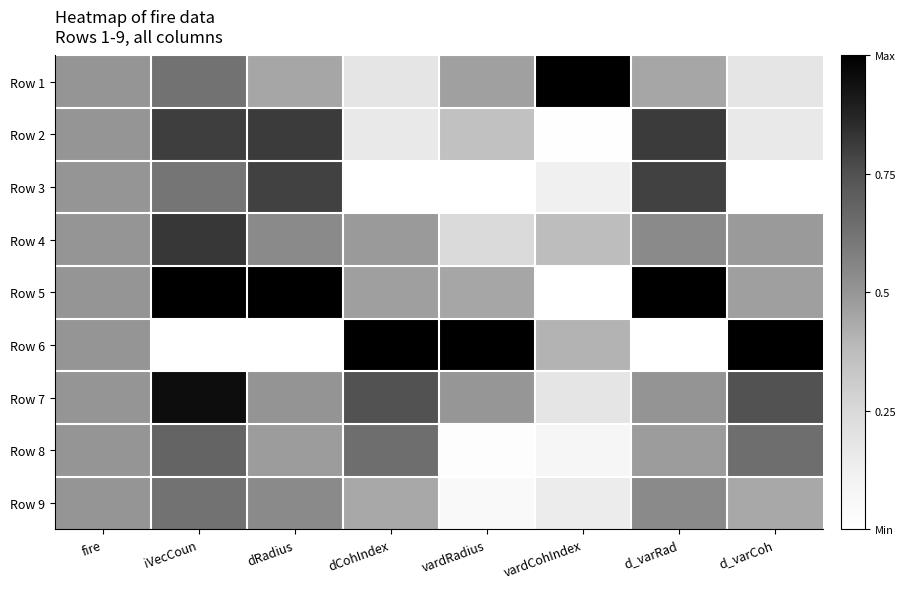

How many data points does each series have?

8